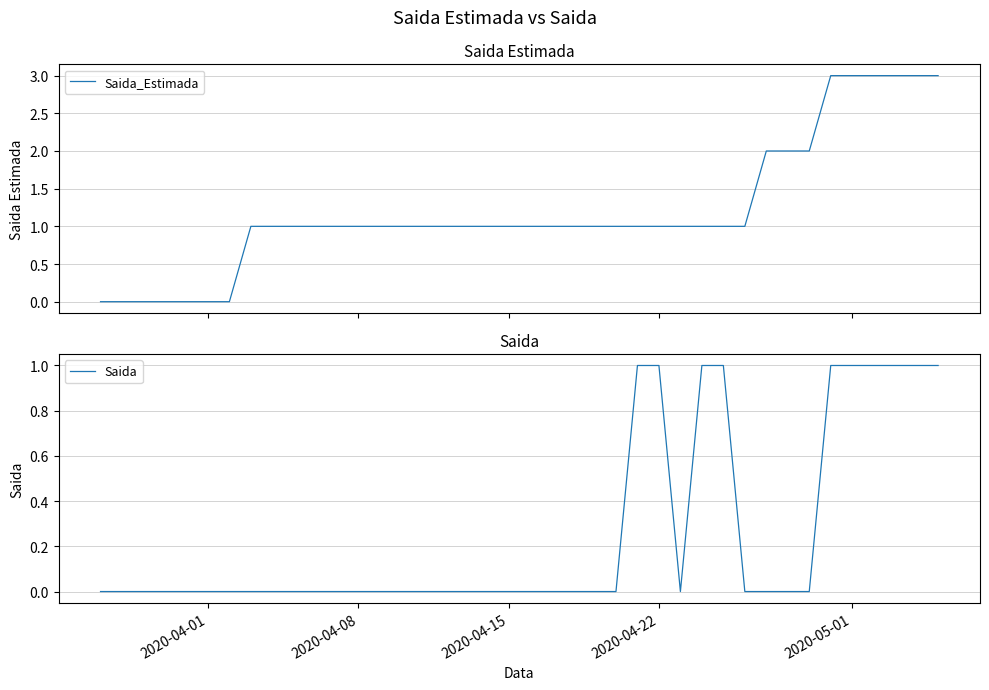

What is the average value of the Saida_Estimada series?

1